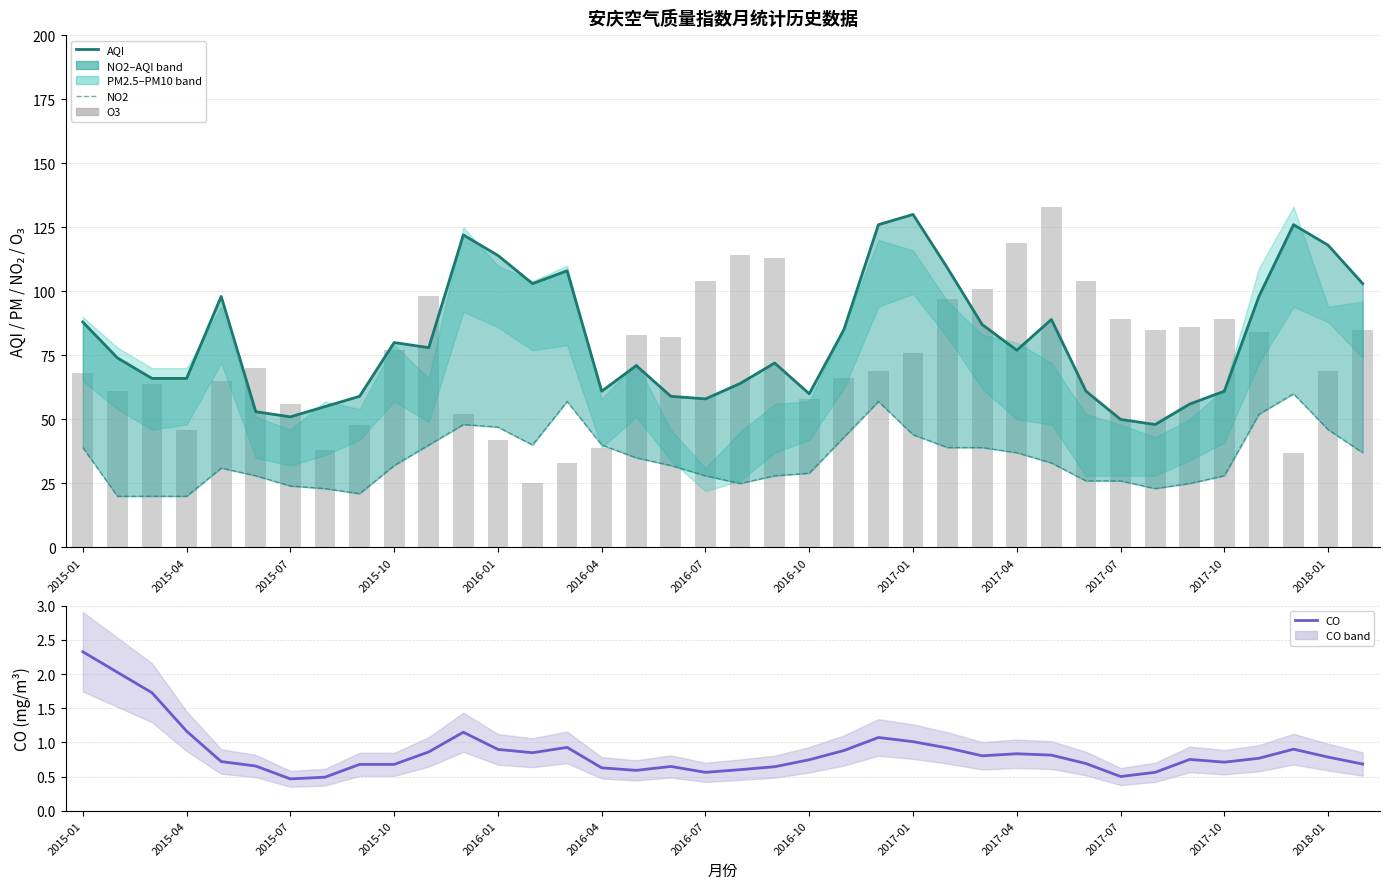

Which has a higher value, 2018-01 or 29?

2018-01